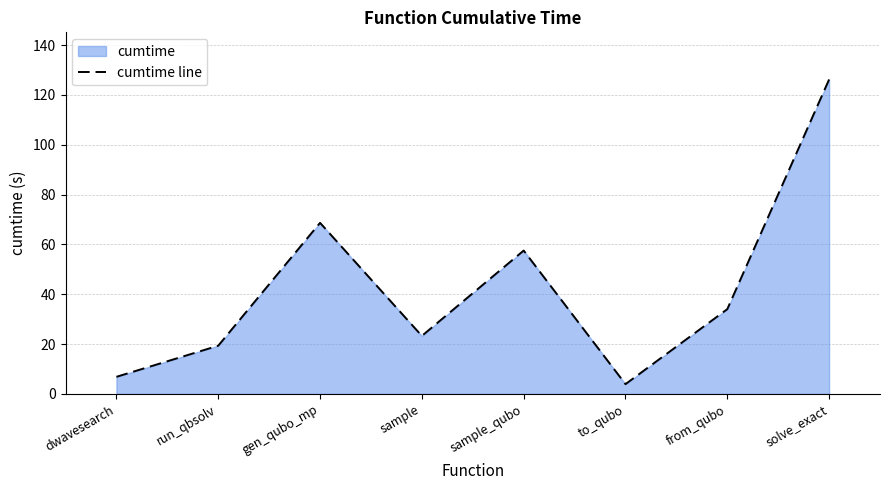

List the labels in order of value, largest first.

solve_exact, gen_qubo_mp, sample_qubo, from_qubo, sample, run_qbsolv, dwavesearch, to_qubo